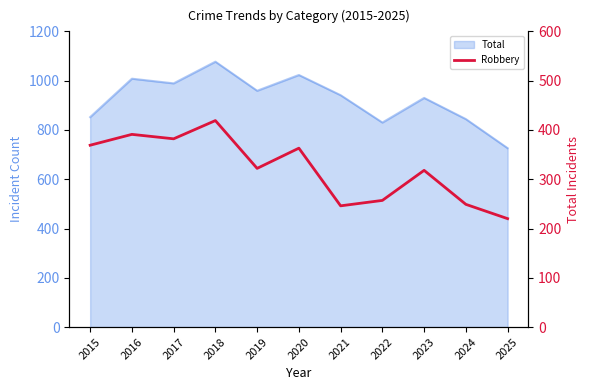

Is it true that the value at 2022 is 166?

False